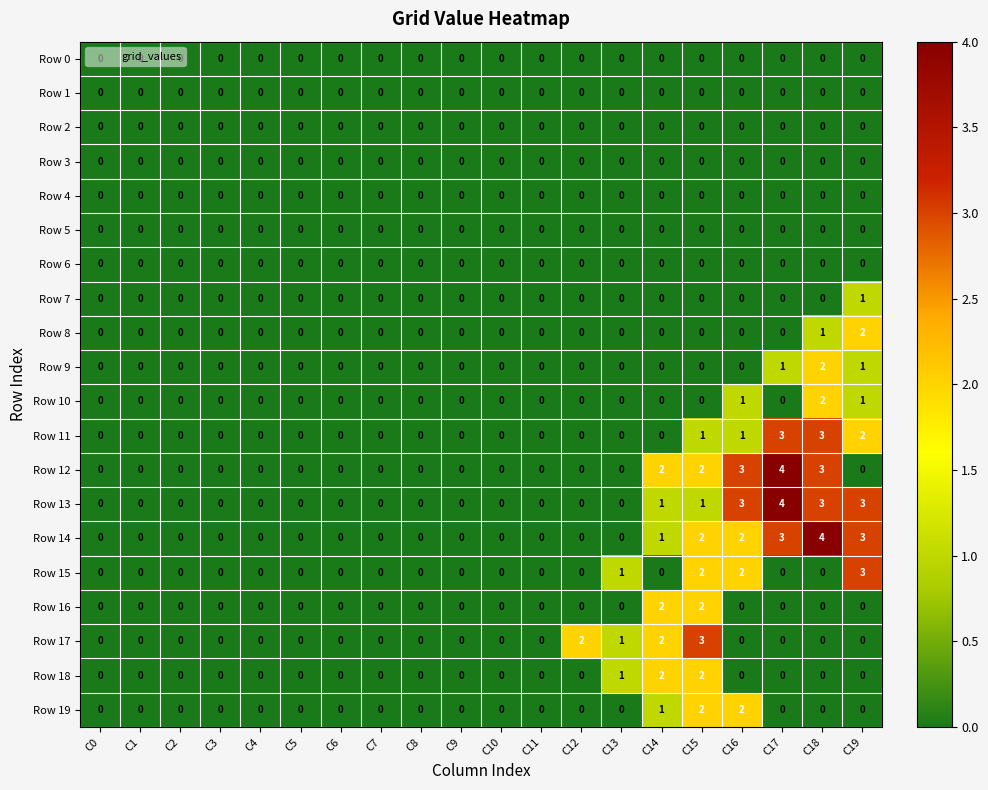

At which category is the sum across all series the highest?

C18